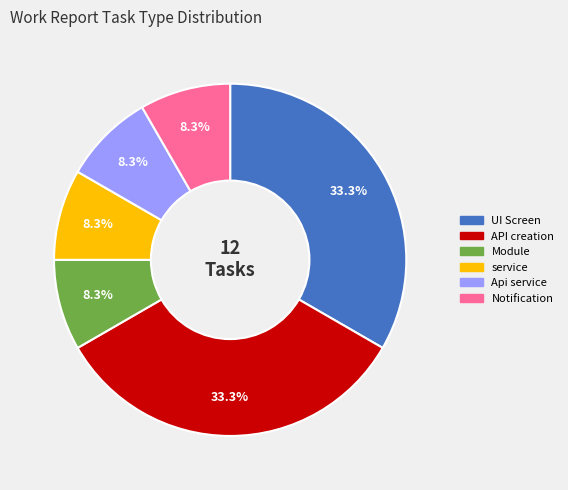

What percentage do Module and UI Screen together represent?

41.7%